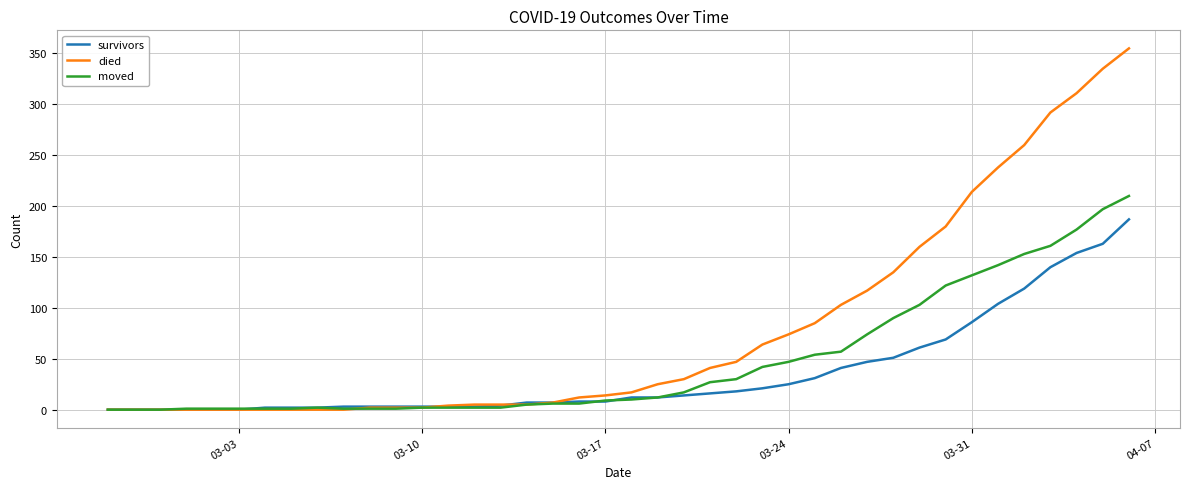

What is the greatest value displayed?

355